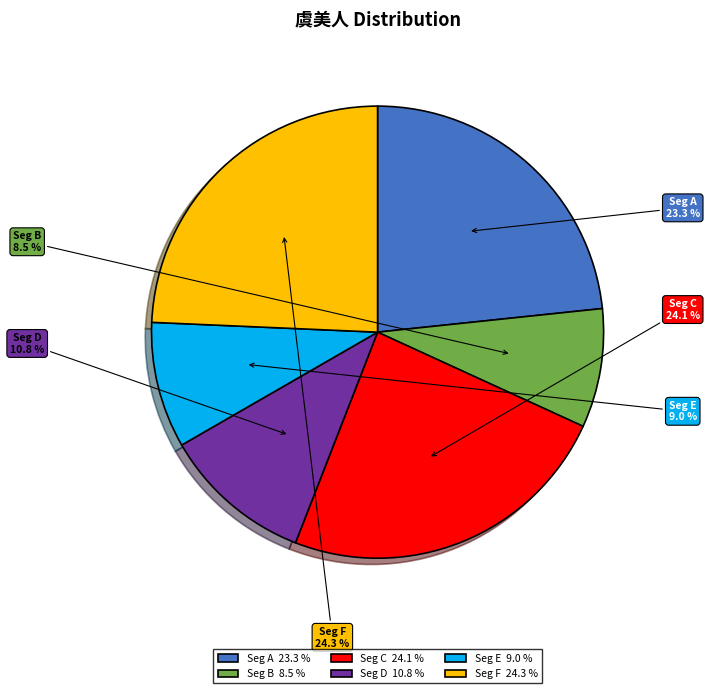

How many segments does this pie chart have?

6